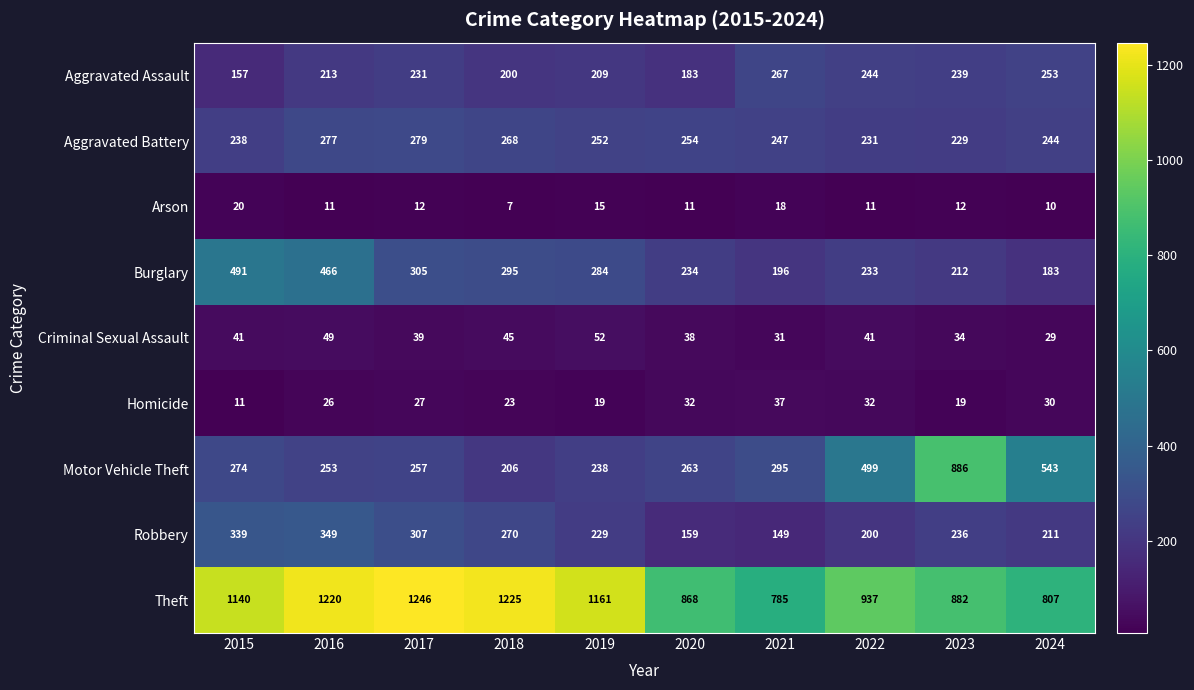

What is the maximum value shown in the chart?

1246